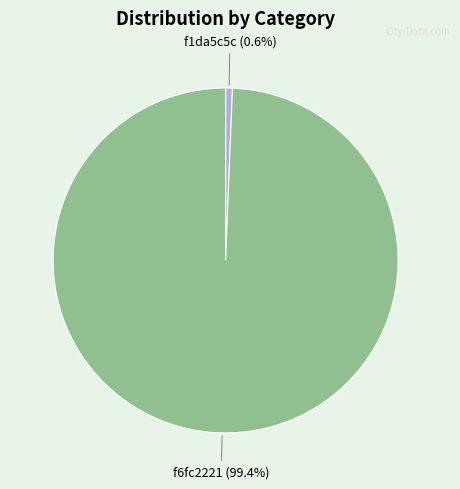

To the nearest percent, what portion does f1da5c5c represent?

1%